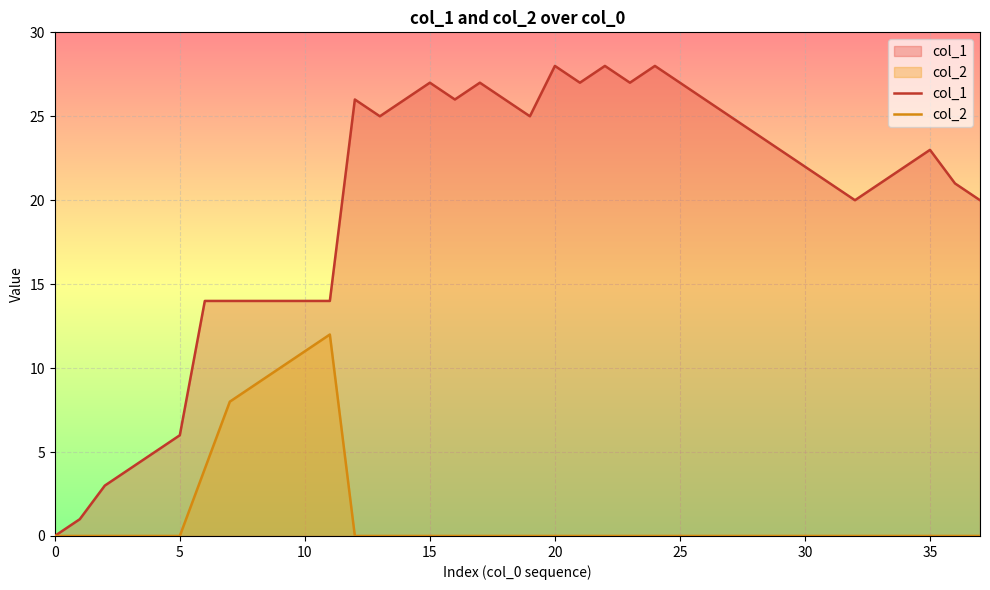

How many lines are shown in the chart?

2